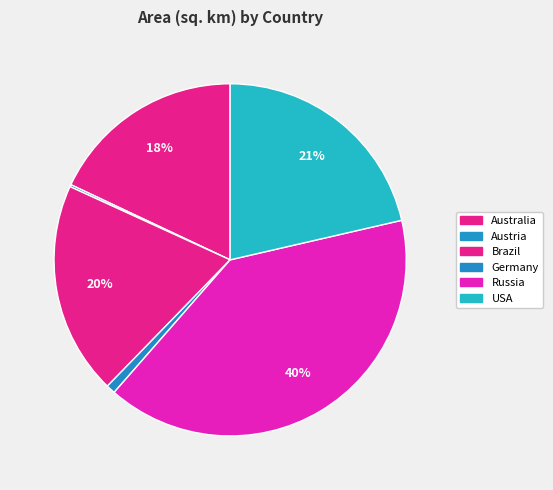

How many slices are in this pie chart?

6